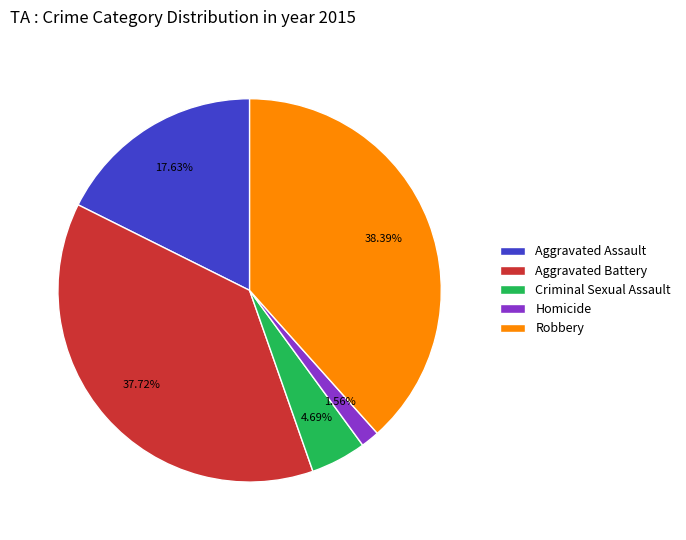

Rank the categories by value from highest to lowest.

Robbery, Aggravated Battery, Aggravated Assault, Criminal Sexual Assault, Homicide